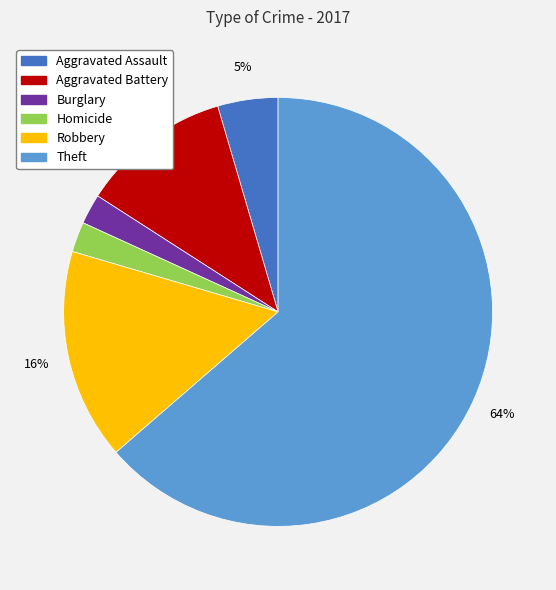

To the nearest percent, what is the average slice percentage?

17%